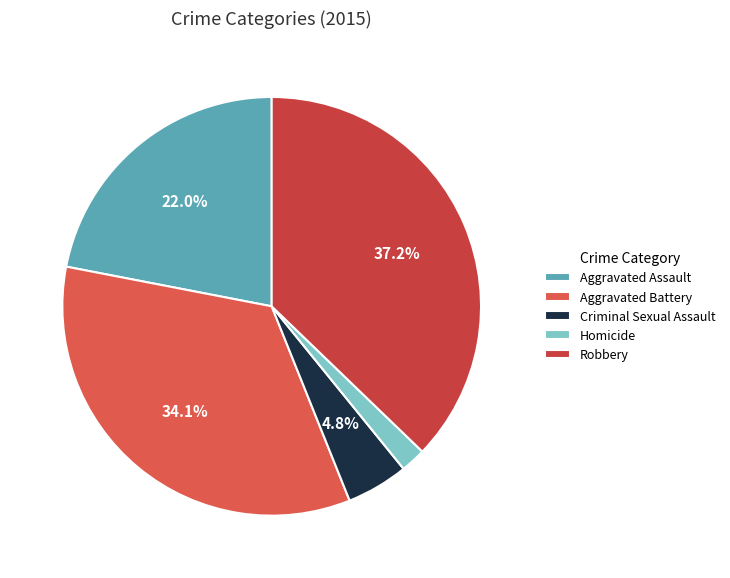

How many slices are in this pie chart?

5